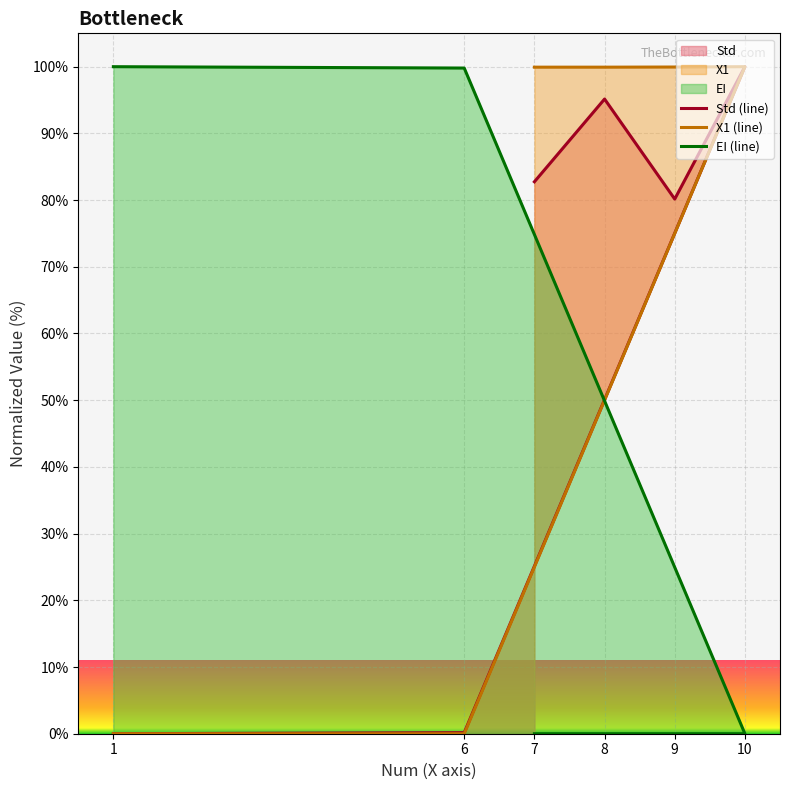

Rank the categories by Std (line) value from lowest to highest.

1, 6, 9, 7, 8, 10